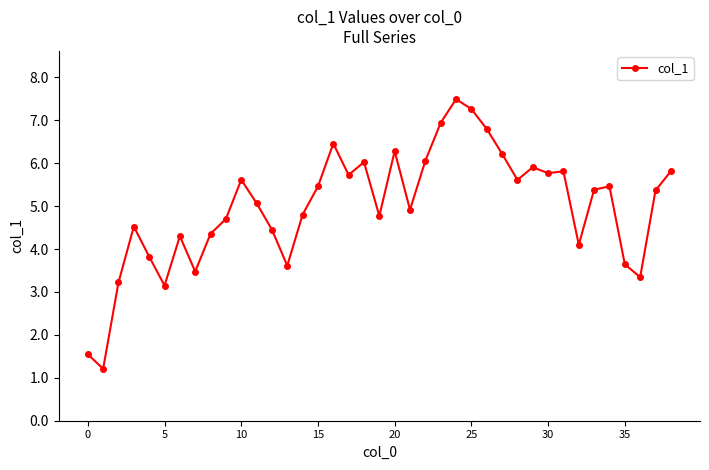

What is the difference between the maximum and minimum values?

6.3